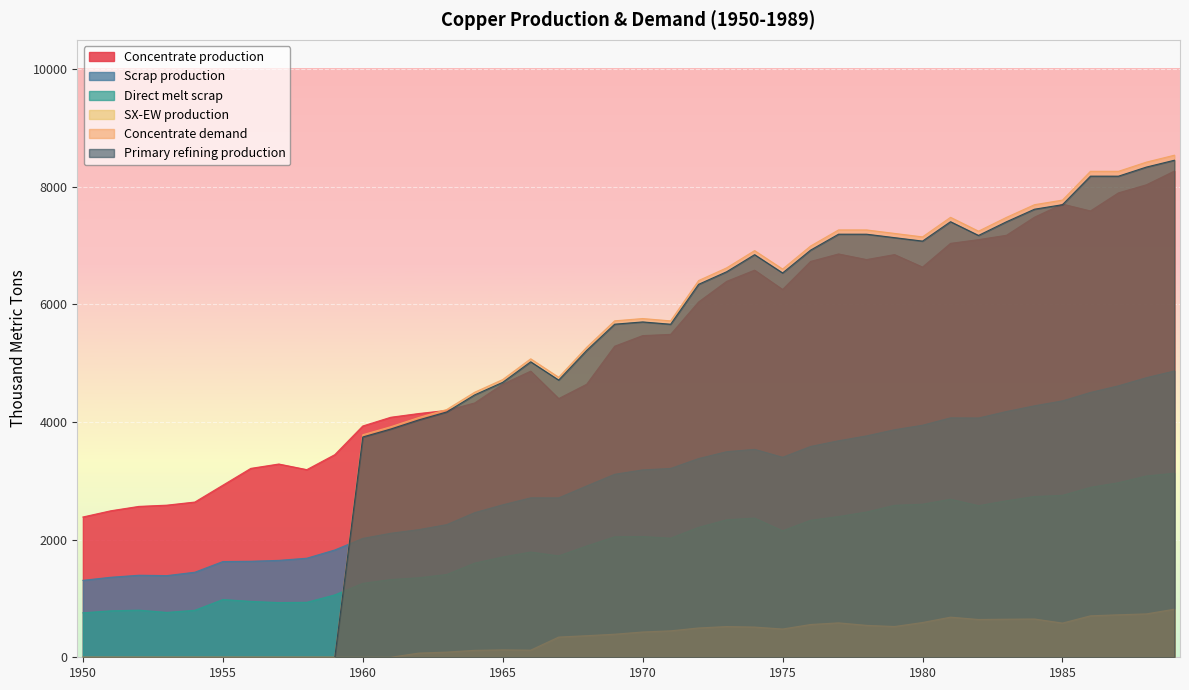

At 1967, list the series in order from smallest to largest.

SX-EW production, Direct melt scrap, Scrap production, Concentrate production, Primary refining production, Concentrate demand